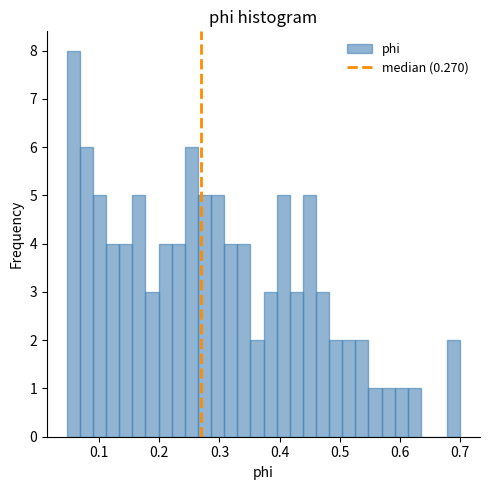

Around what value on the x-axis is the tallest bar? Give the approximate position of its centre, as read against the axis.

0.06